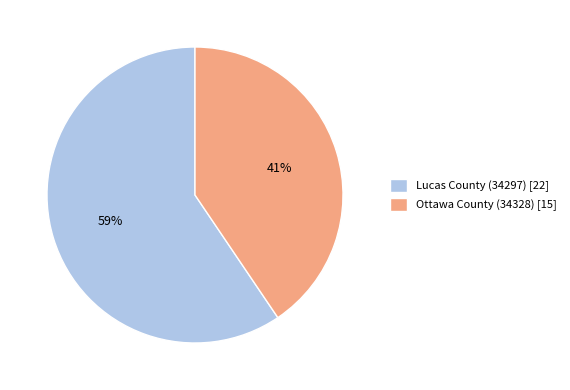

What percentage is the Ottawa County (34328) slice, to the nearest percent?

41%